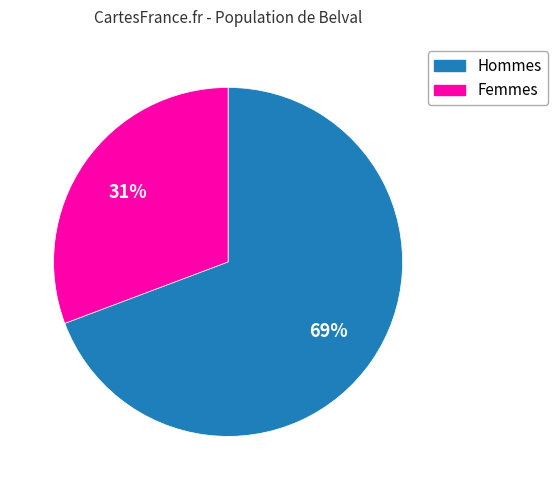

Is there a majority slice in this chart?

Yes